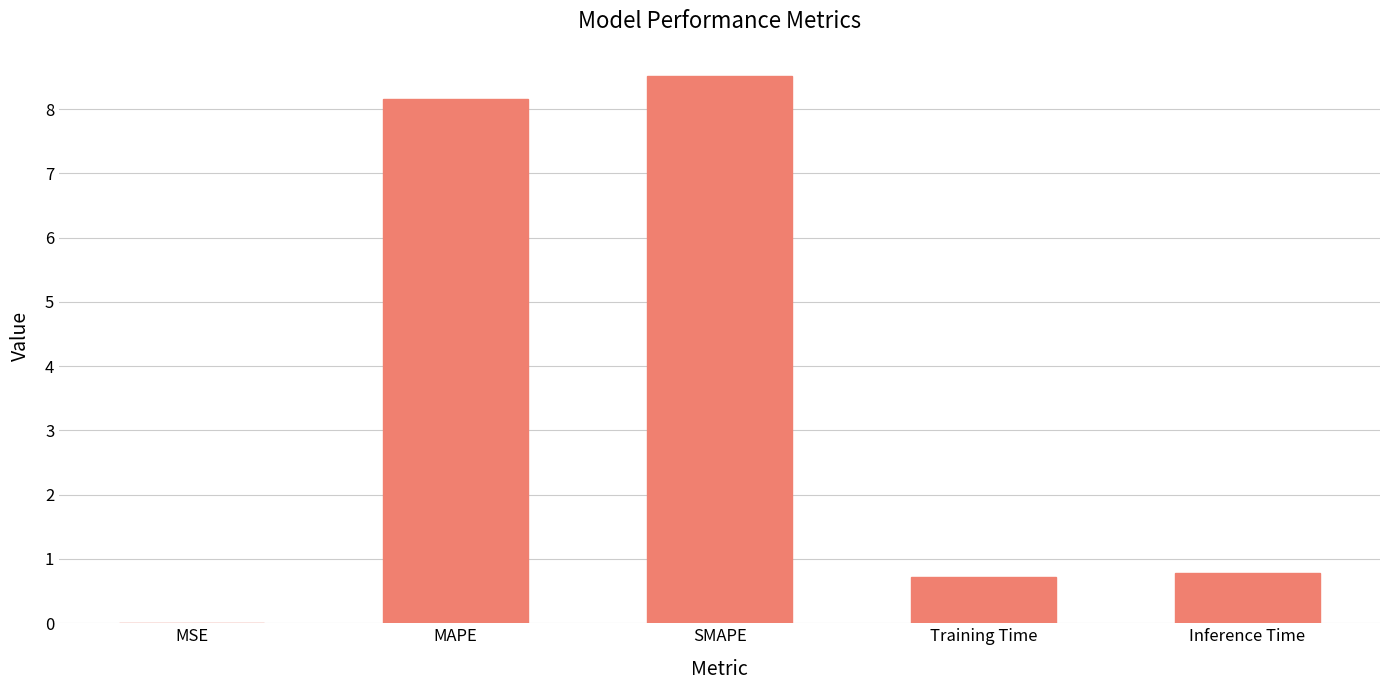

Read the value at Training Time.

0.7